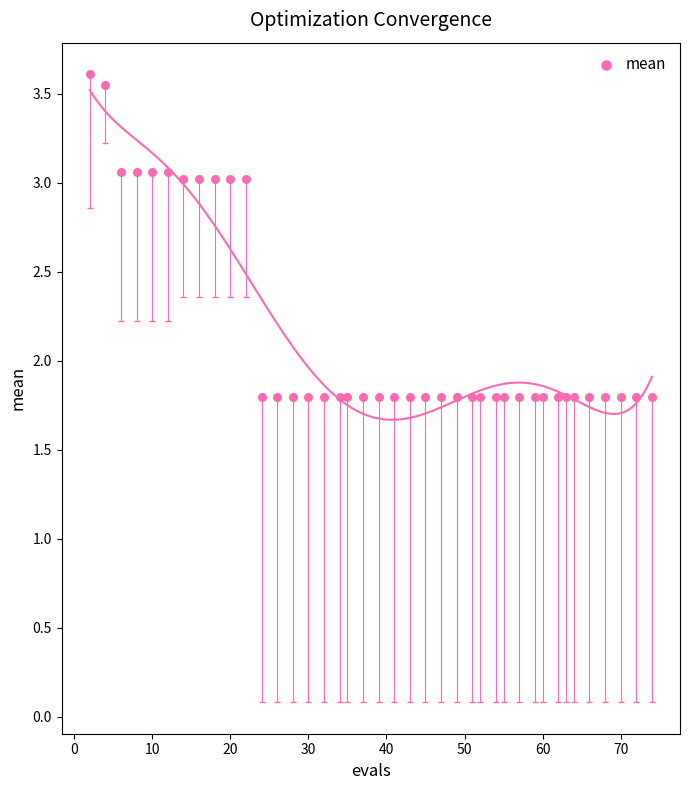

What is the range of Y values (max minus min)?

1.8